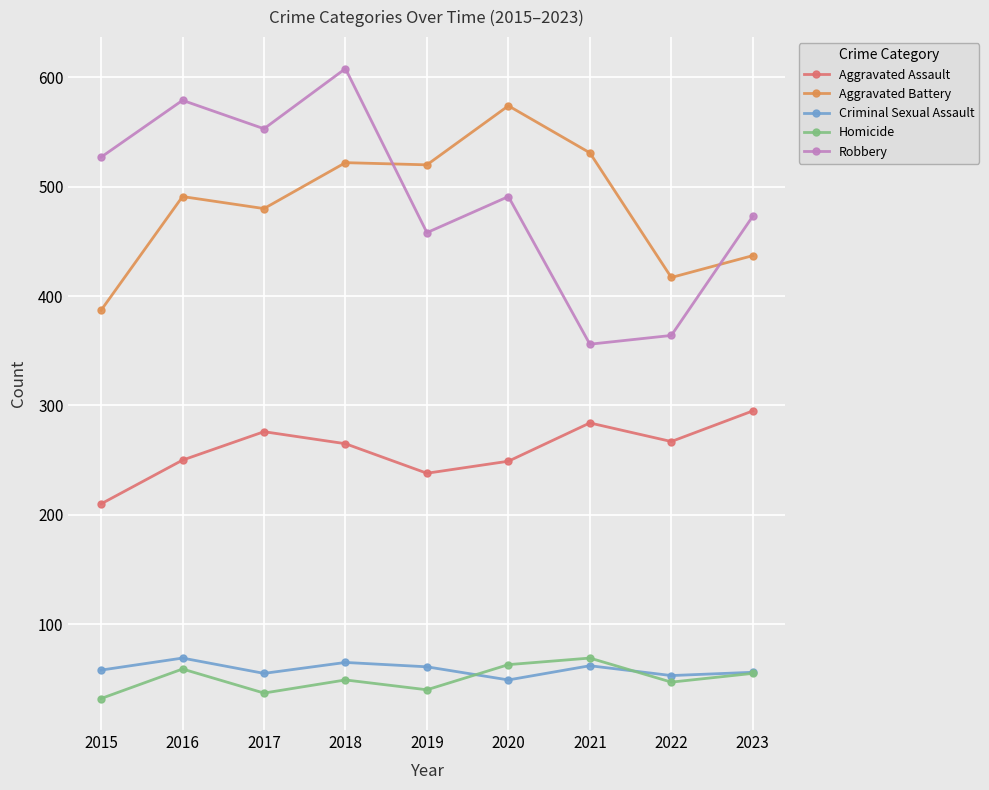

True or false: Criminal Sexual Assault has a value of 56 at 2023.

True